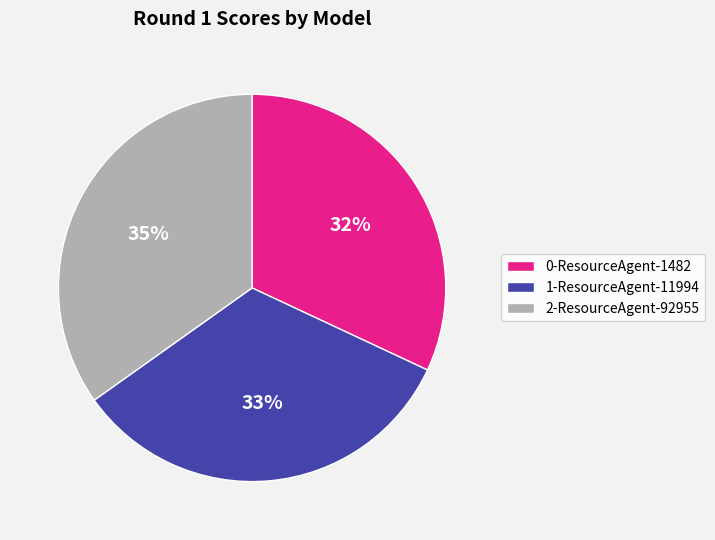

To the nearest percent, what is the average slice percentage?

33%